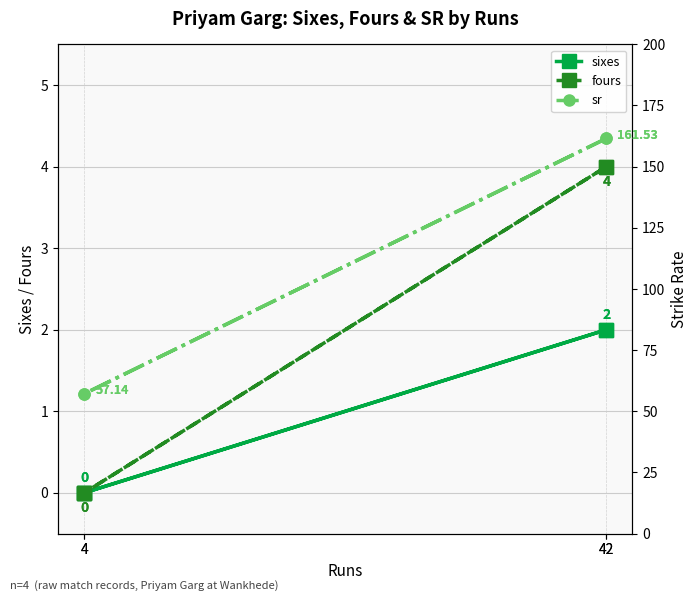

The value of sixes at 4 is 0.0. True or false?

True